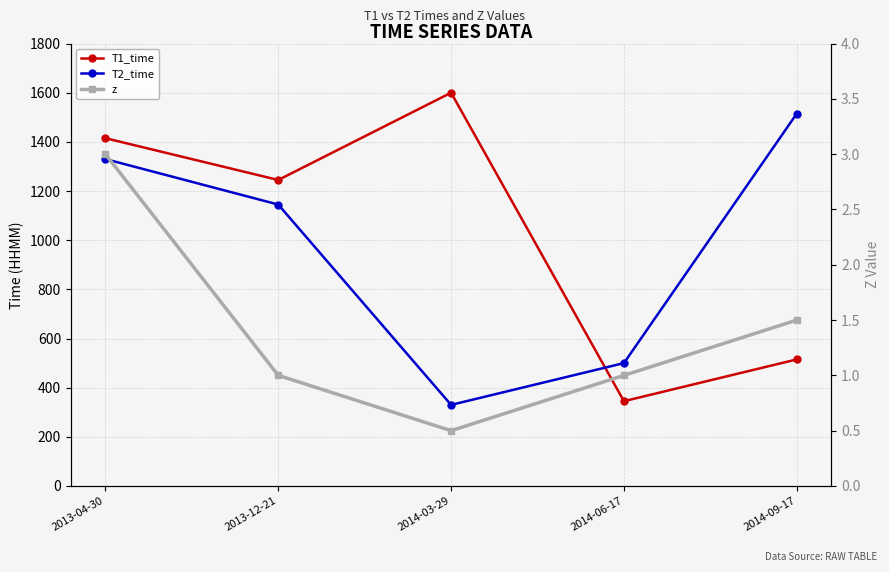

True or false: z and T2_time intersect in this chart.

False